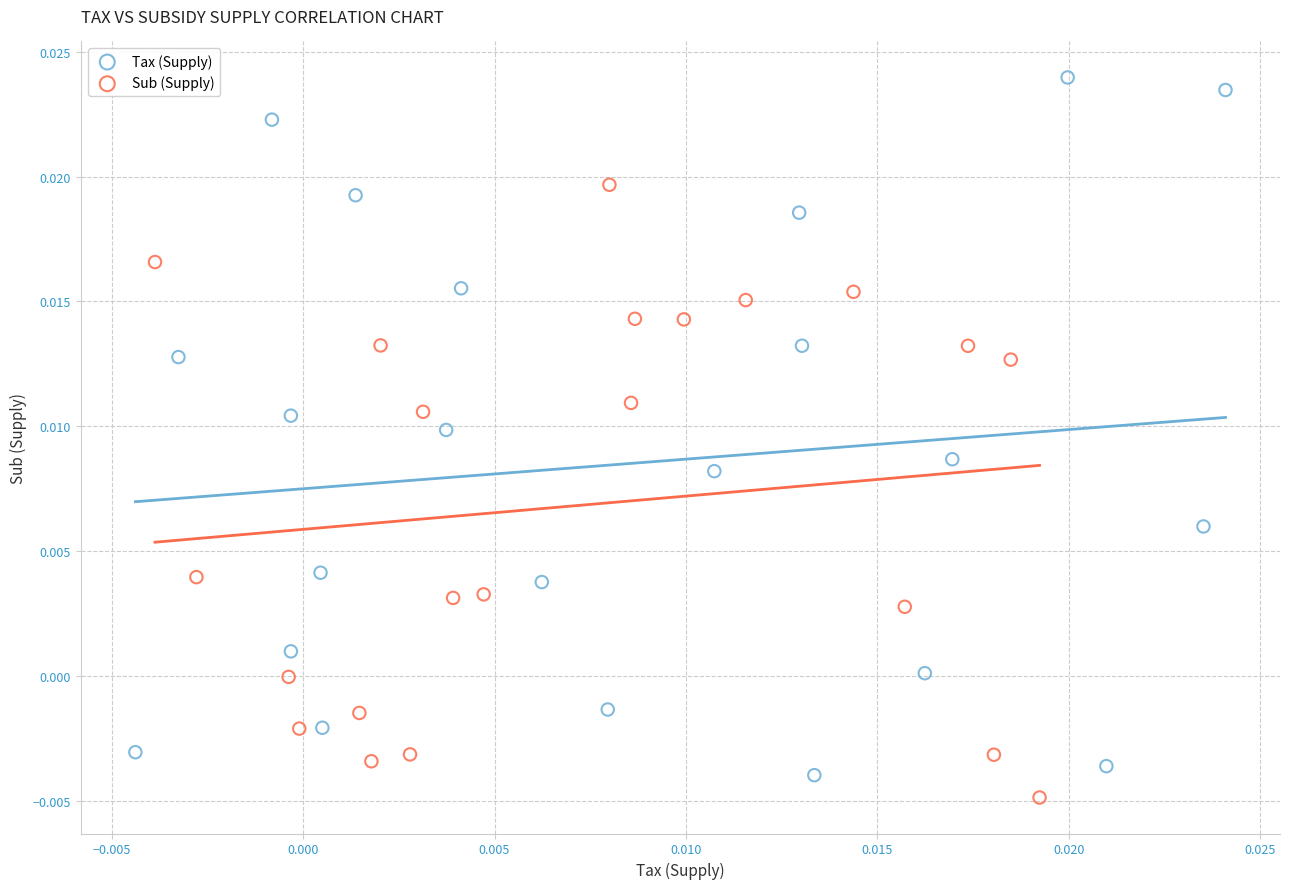

What are all the series names shown in the legend?

Tax (Supply), Sub (Supply)